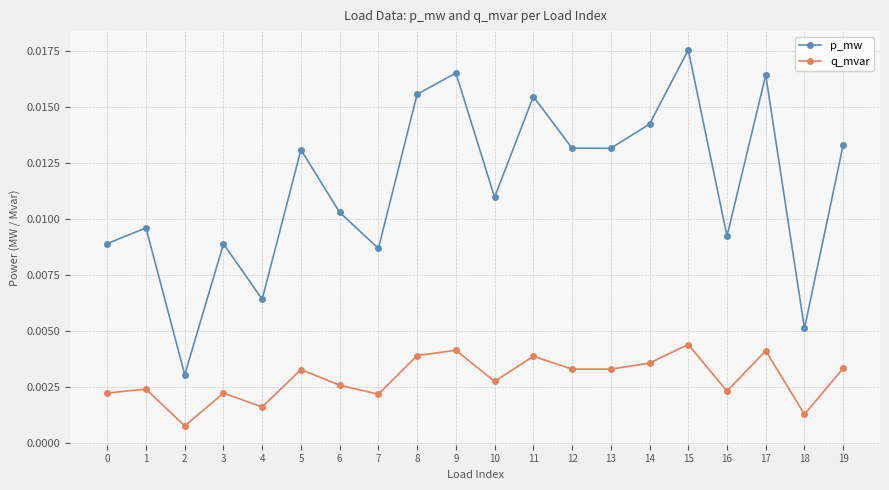

How many interior local valleys does the p_mw series have?

7